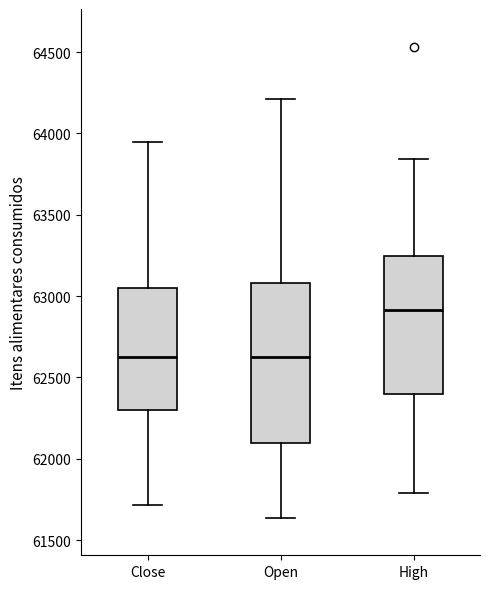

Reading left to right, transcribe this box plot: for each box, give where its median line is, the range the box spans, and where its two whiskers end, as read against the y-axis. The values are not printed on the chart, so give them approximately, as read against the axis.

Close: median 62650, box 62300 to 63050, whiskers 61700 to 63950
Open: median 62600, box 62100 to 63100, whiskers 61650 to 64200
High: median 62900, box 62400 to 63250, whiskers 61800 to 63850